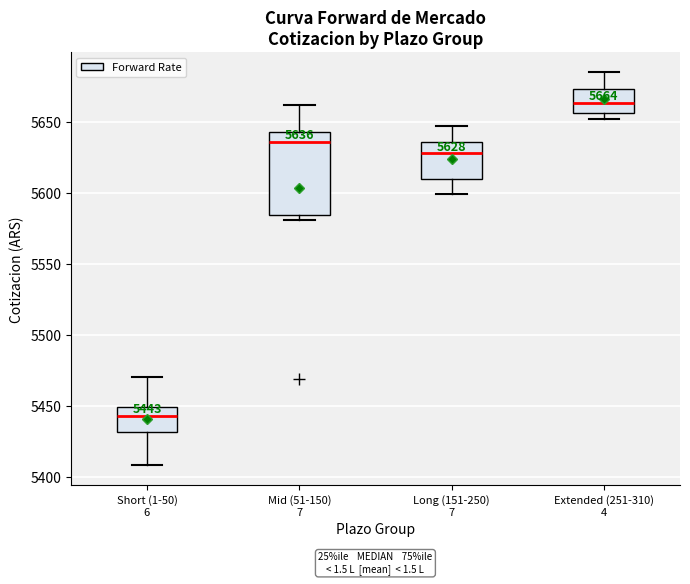

Comparing the boxes themselves (not the whiskers), which one is the tallest?

Mid (51-150) 7